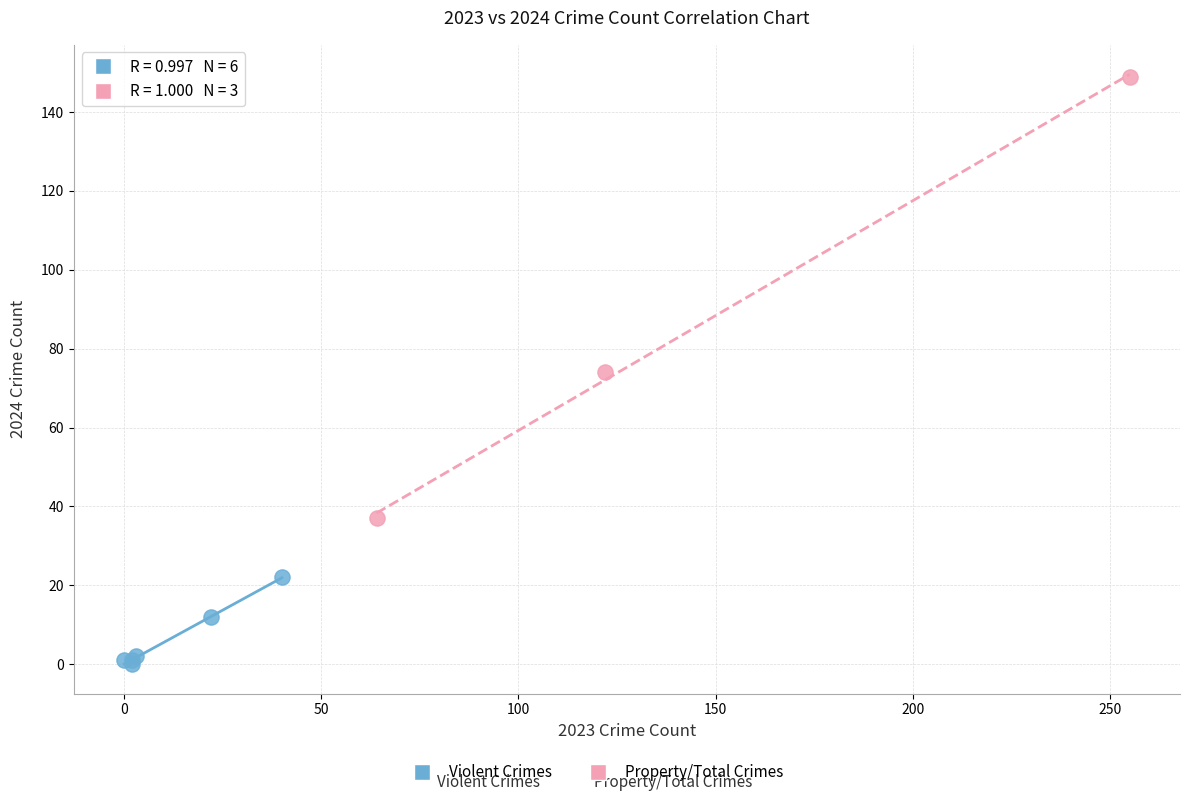

Which series reaches the minimum Y coordinate?

Violent Crimes